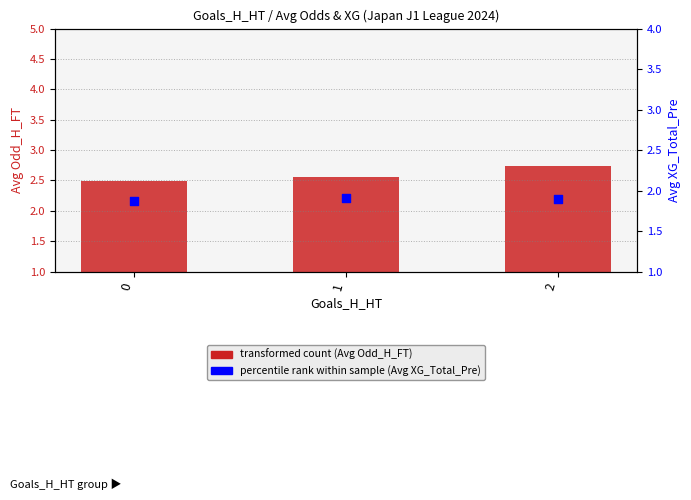

Which series reaches the minimum Y coordinate?

percentile rank within sample (Avg XG_Total_Pre)